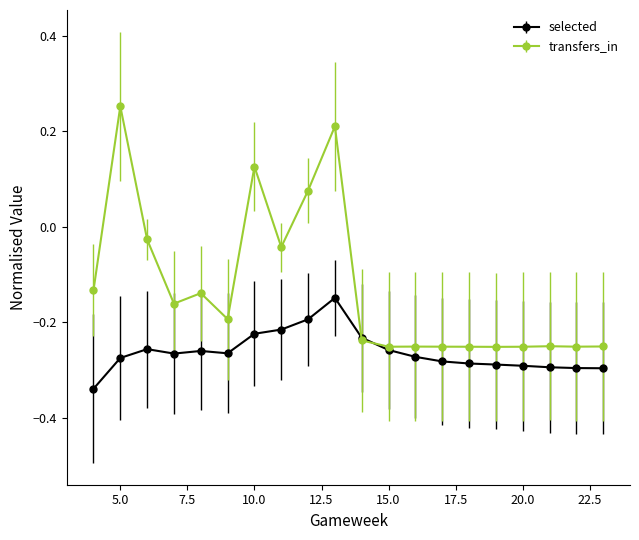

Which series has the widest spread of values?

transfers_in